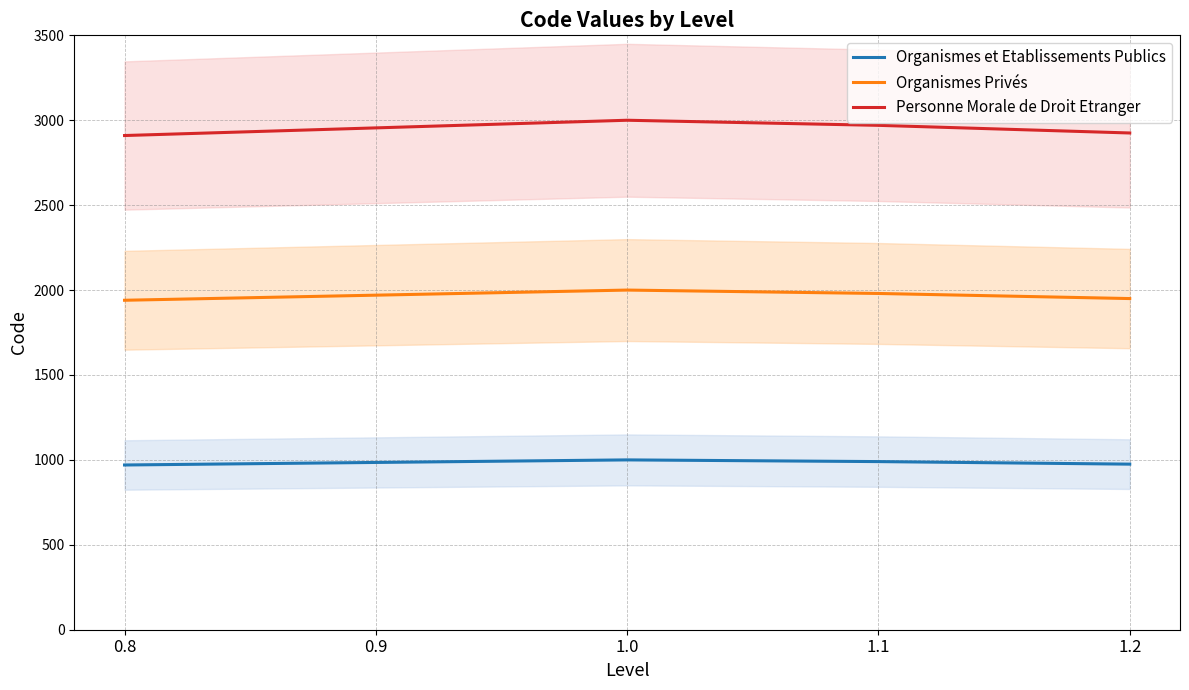

Count the Organismes Privés values in the range 1950 to 1980.

3